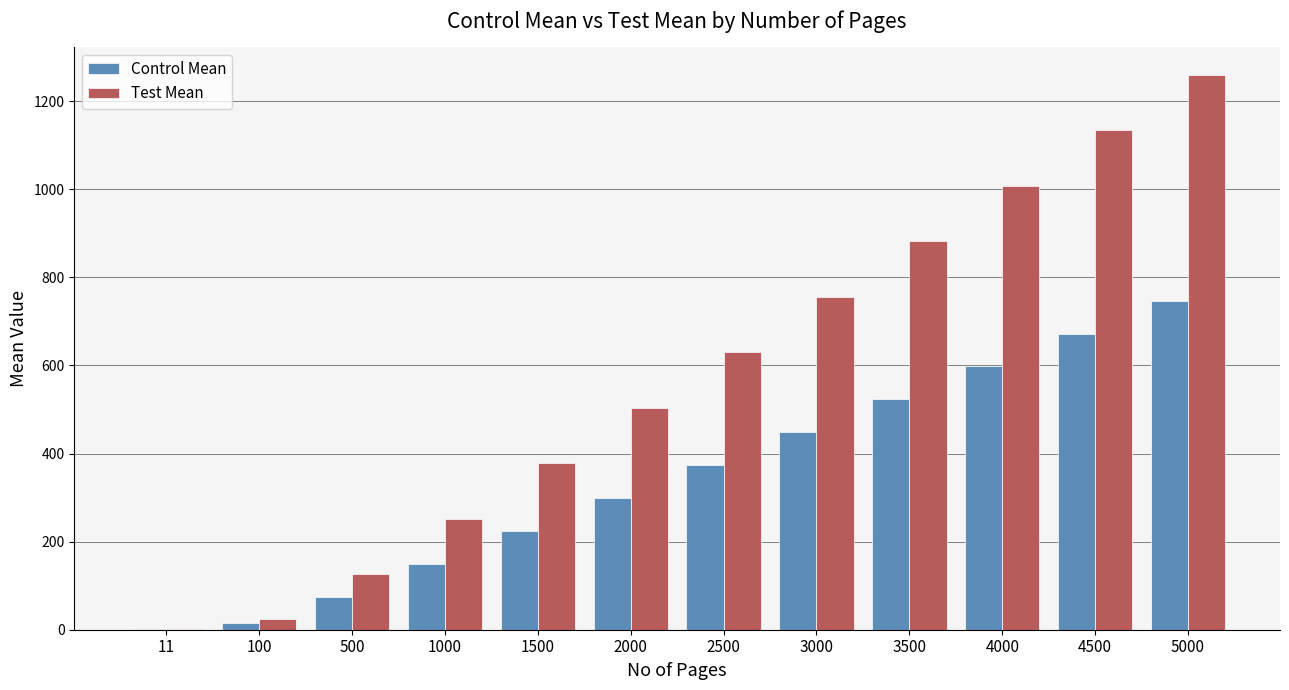

At which category does the chart reach its peak across all series?

5000